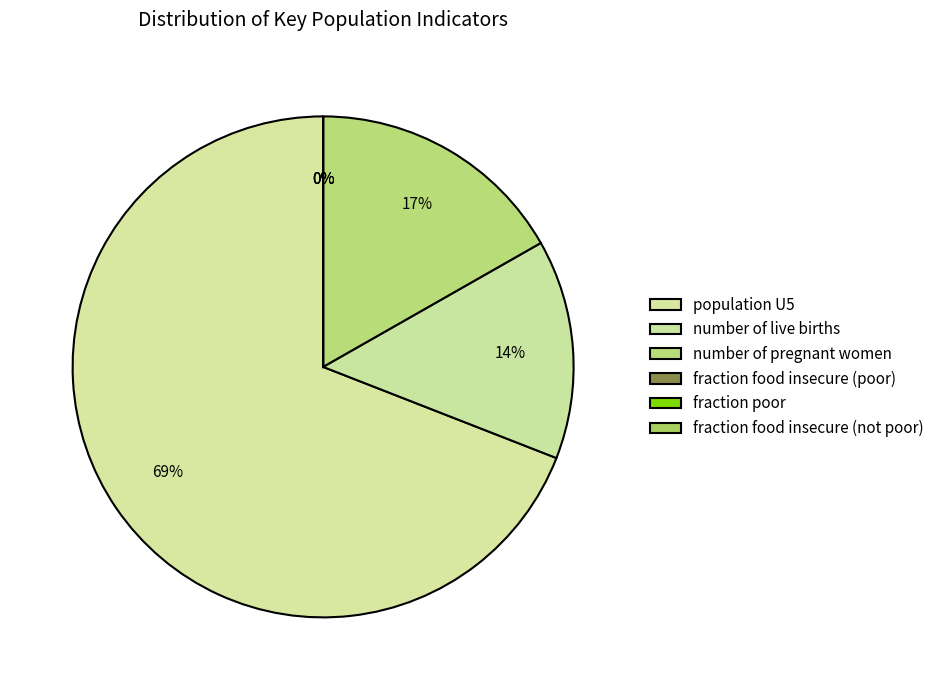

Between number of pregnant women and fraction food insecure (not poor), which is larger?

number of pregnant women